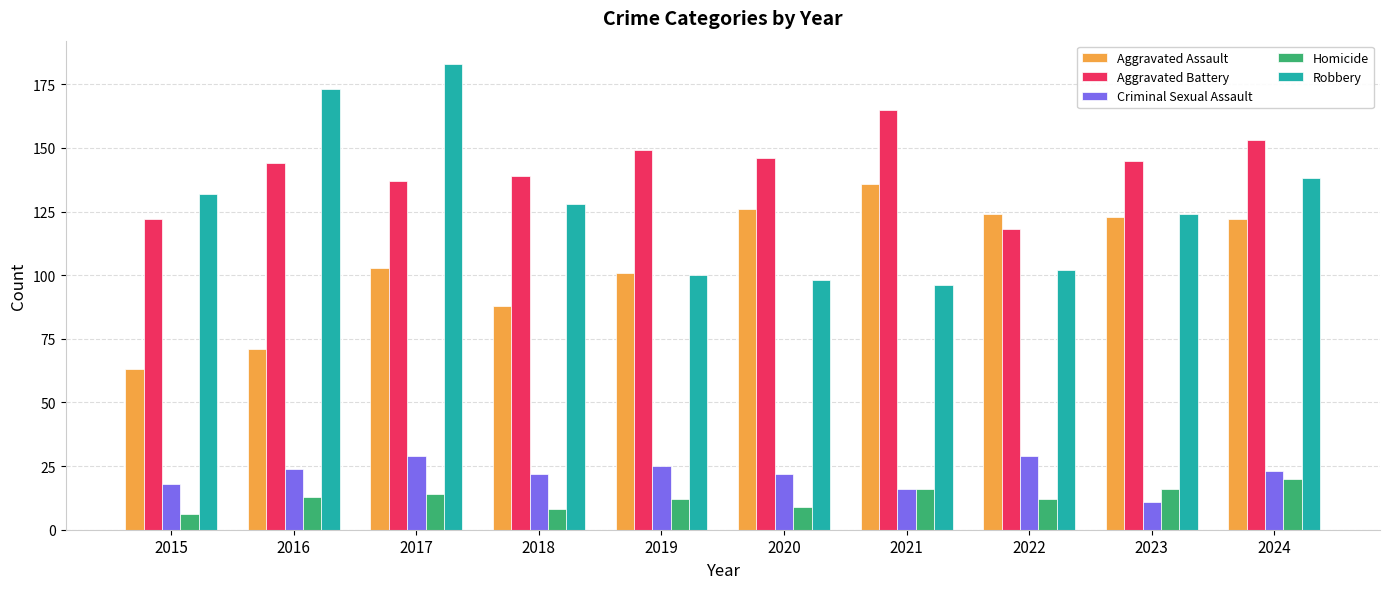

How many data points does each series have?

10